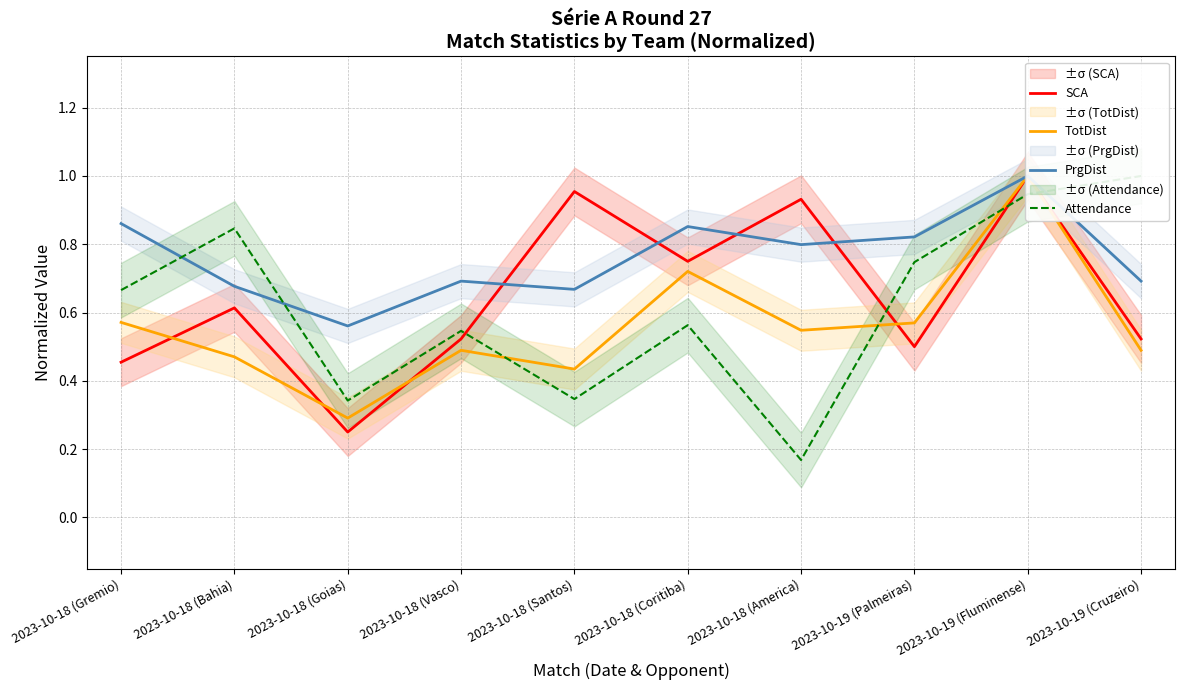

What is the approximate value of TotDist at 2023-10-18 (Santos)?

0.4